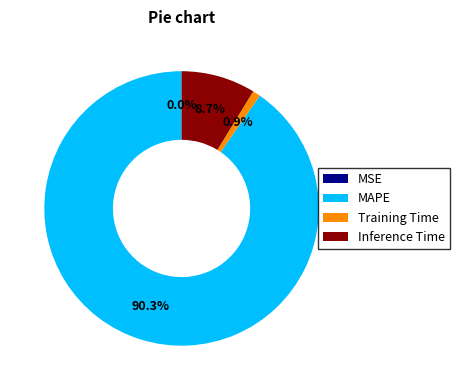

To the nearest percent, what is the combined percentage of MAPE and Inference Time?

99%